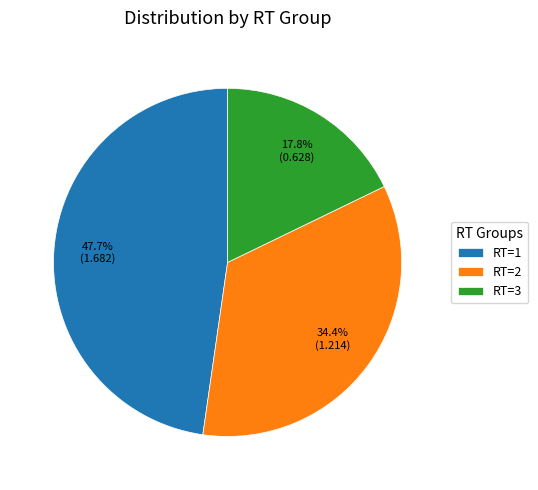

To the nearest percent, what is the average slice percentage?

33%